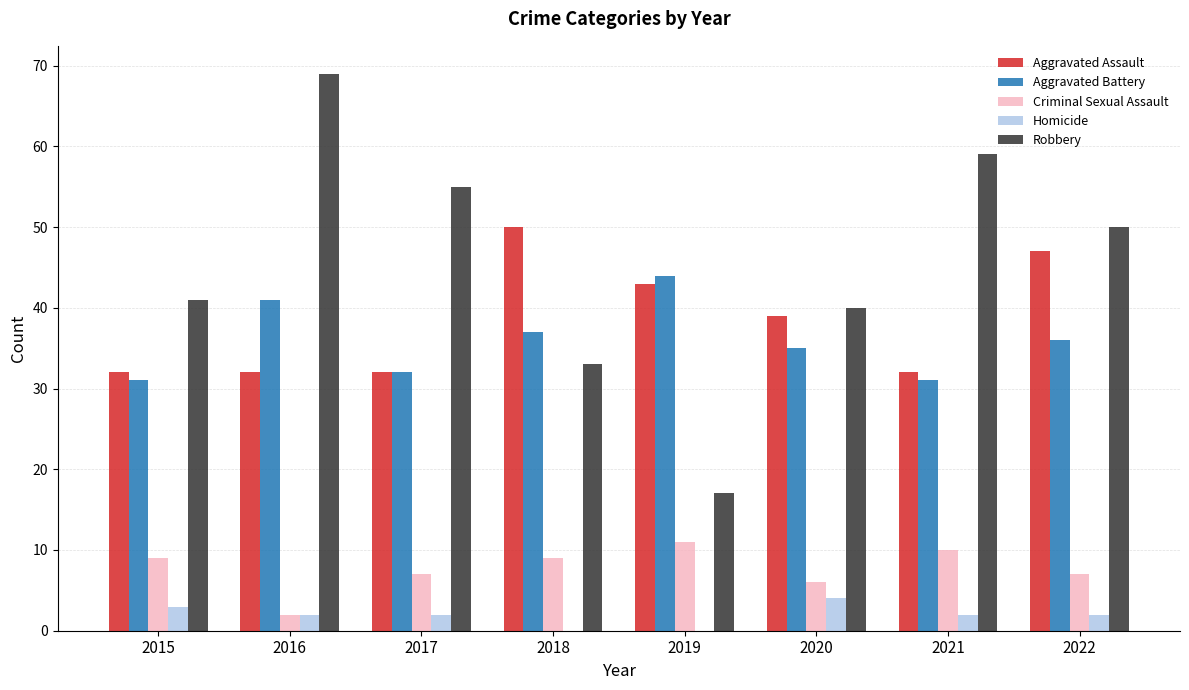

Which series changed the most between 2019 and 2020?

Robbery